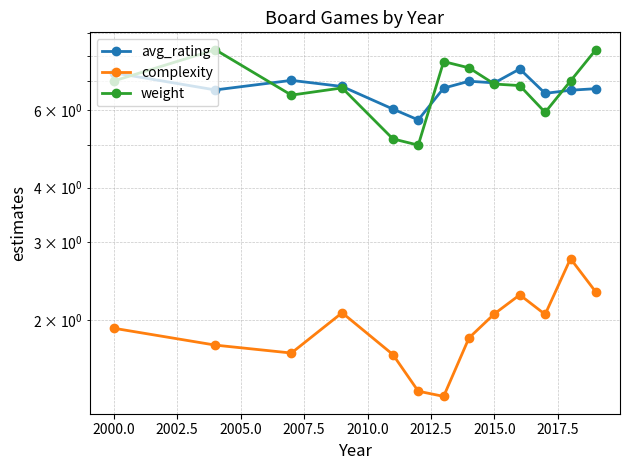

What is the lowest value of the complexity series?

1.3